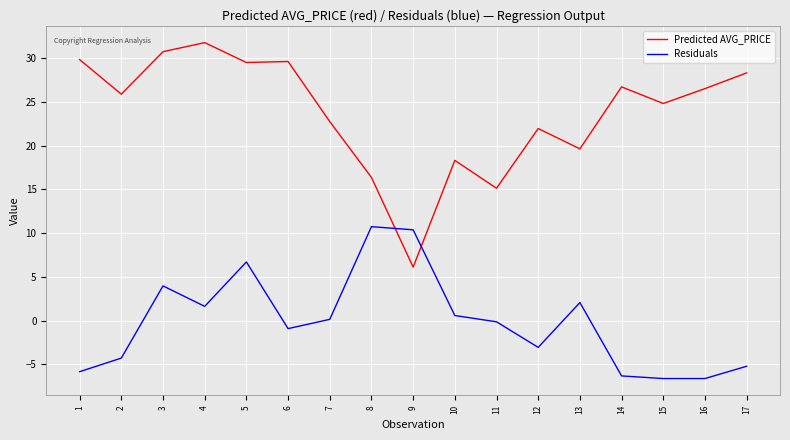

True or false: Residuals and Predicted AVG_PRICE intersect in this chart.

True